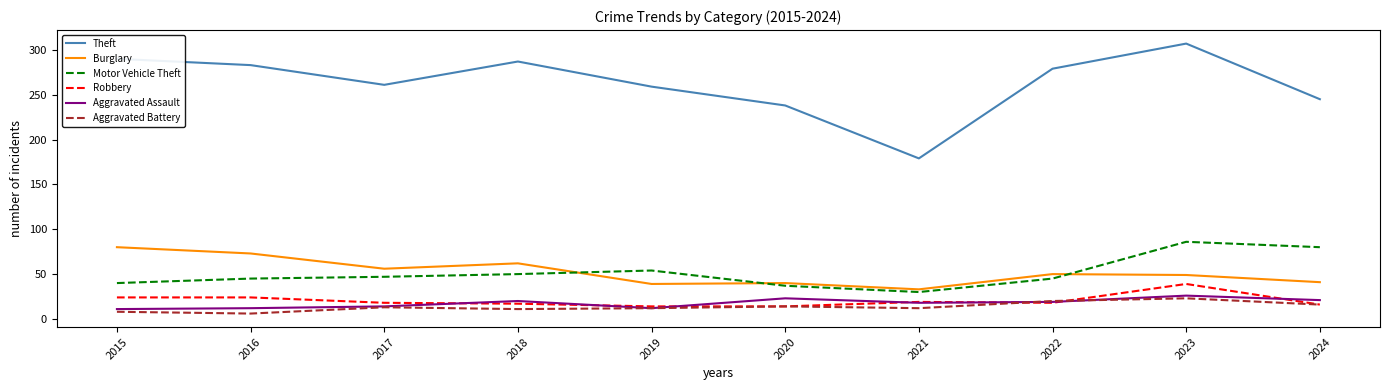

Between 2019 and 2021, which series saw the biggest shift?

Theft